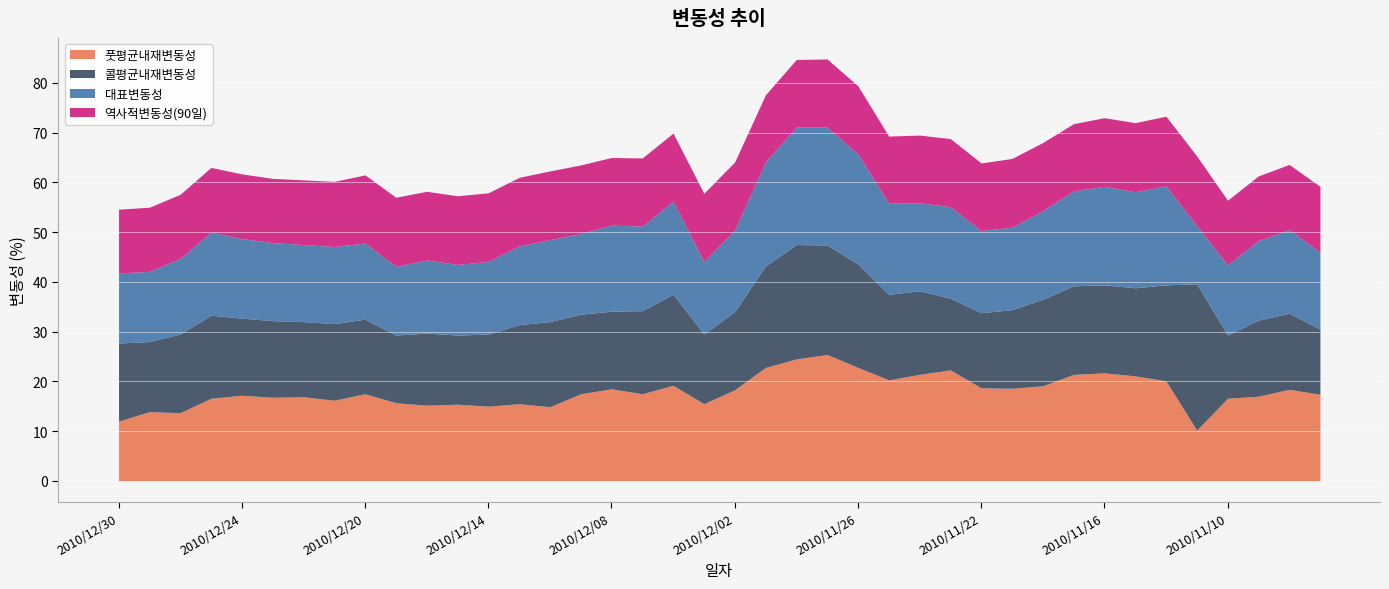

Which series has the largest range (max minus min)?

콜평균내재변동성